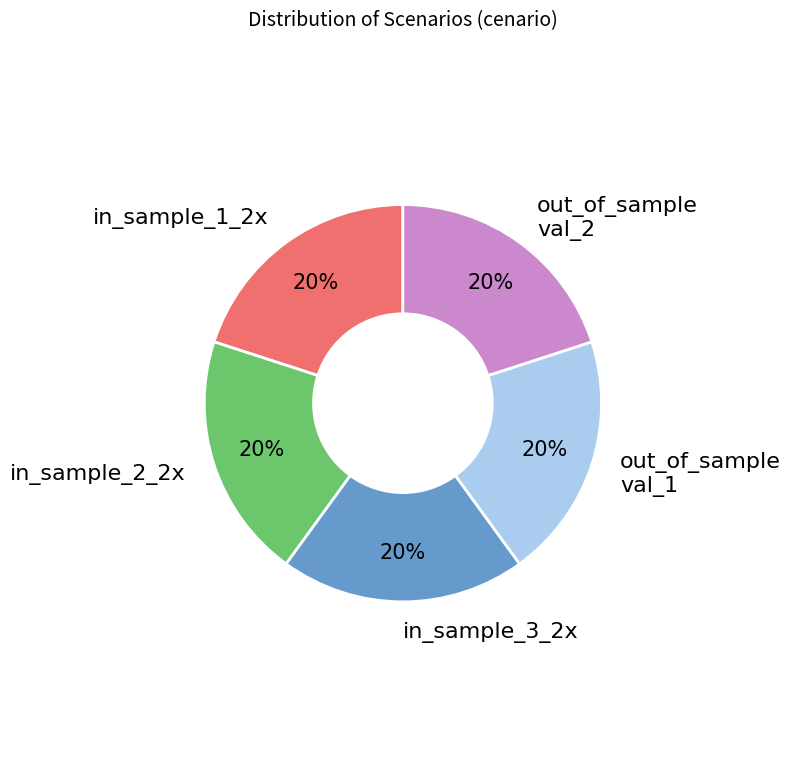

Is there a majority slice in this chart?

No